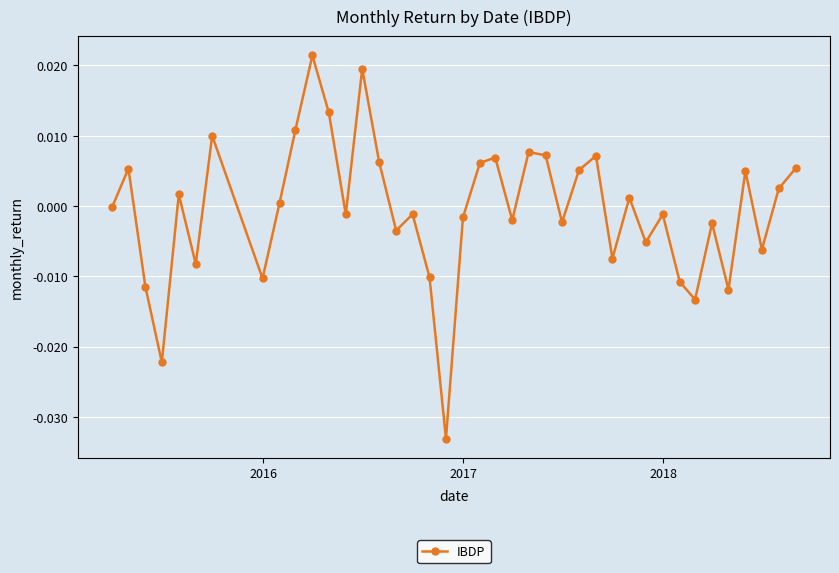

True or false: there are more than 1 points higher than both neighbors.

True